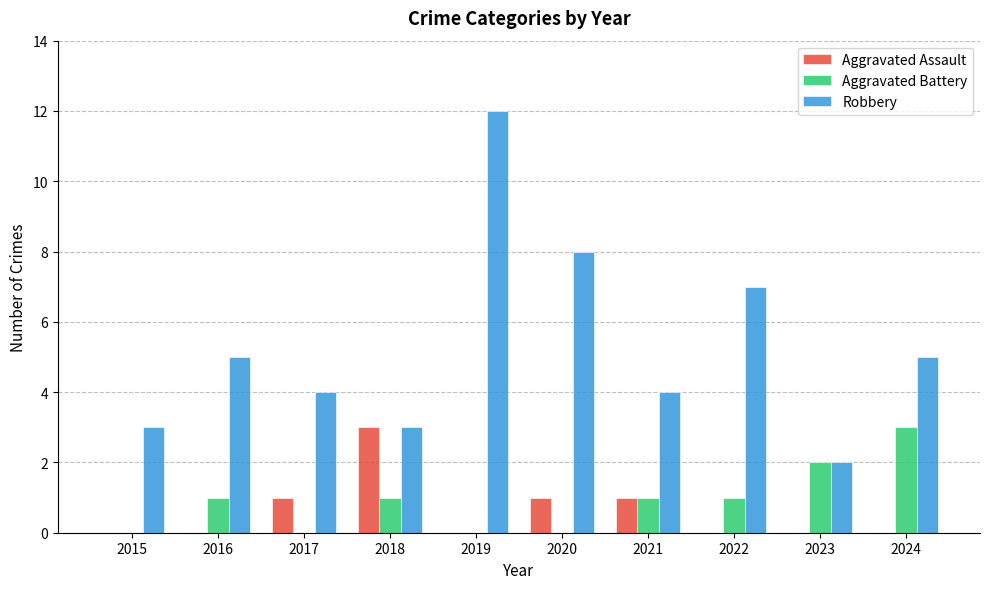

Is it true that Aggravated Assault equals -2 at 2022?

False